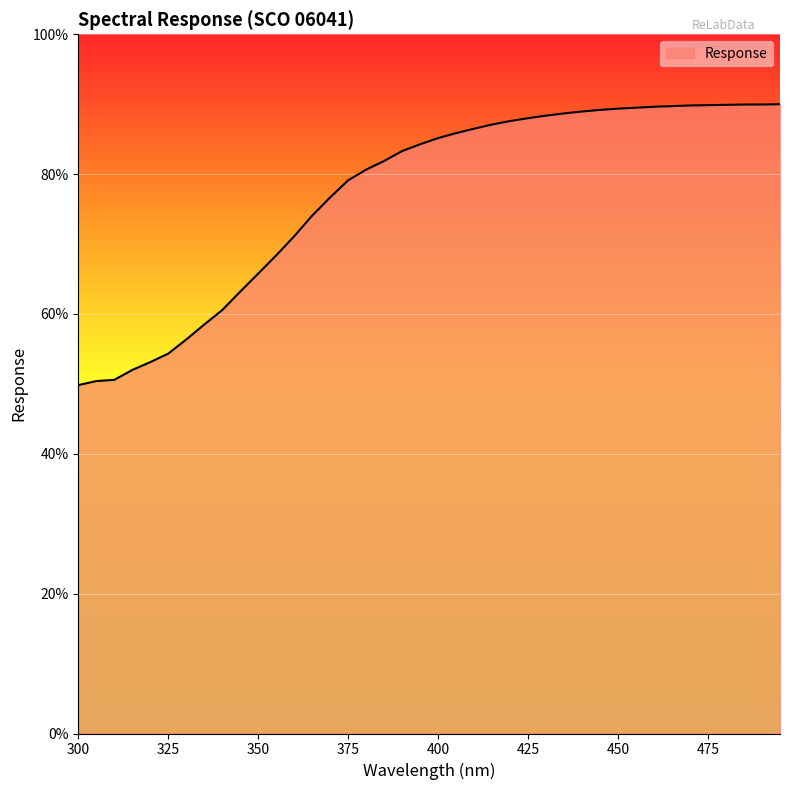

Is this an area chart (filled region under the line)?

Yes